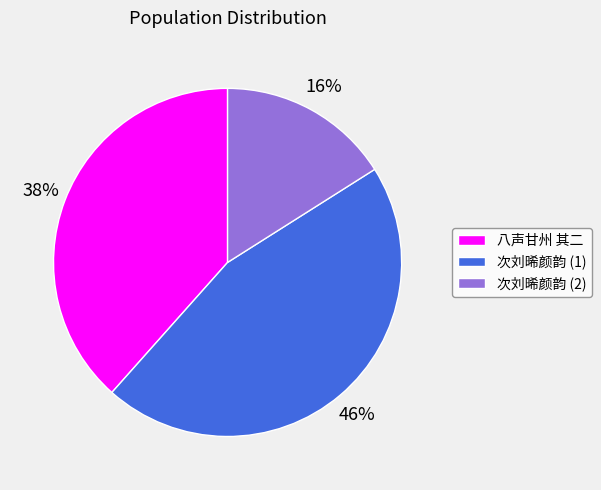

What percentage is the 次刘晞颜韵 (1) slice, to the nearest percent?

46%